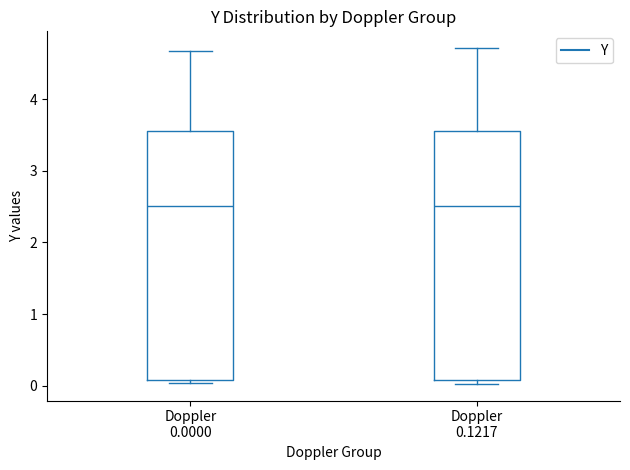

Where is the upper edge of the box for Doppler 0.0000 on the y-axis? The values are not printed on the chart, so give them approximately, as read against the axis.

3.6